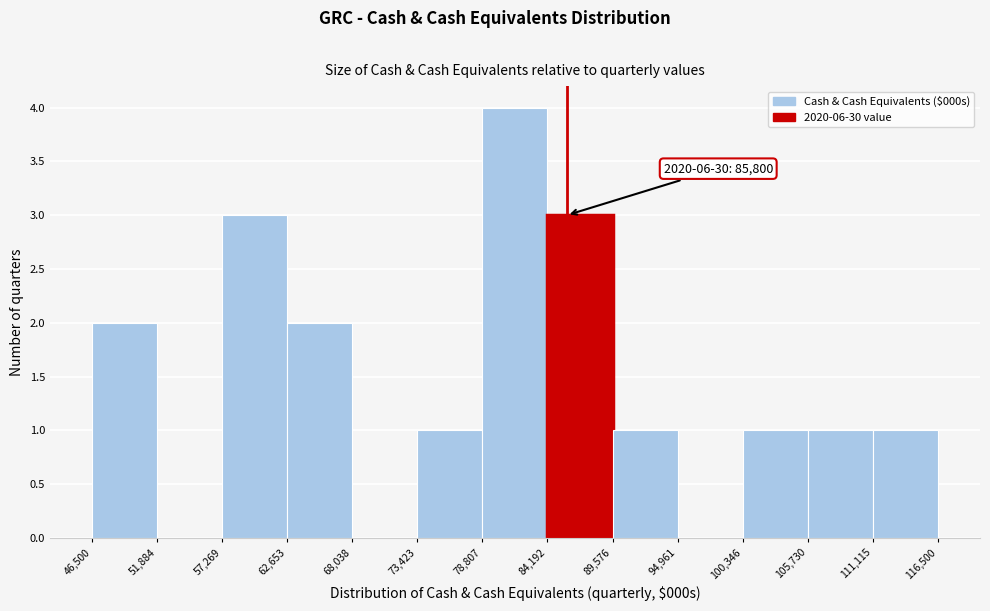

Which range on the x-axis has the tallest bar?

78,807 to 84,192